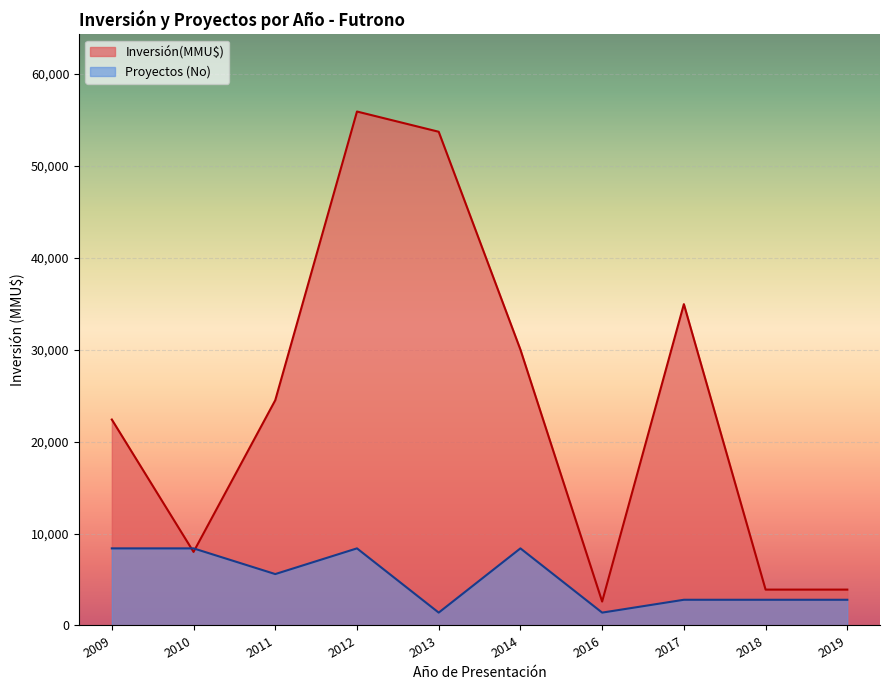

Read the Proyectos (No) value at 2011.

5590.0